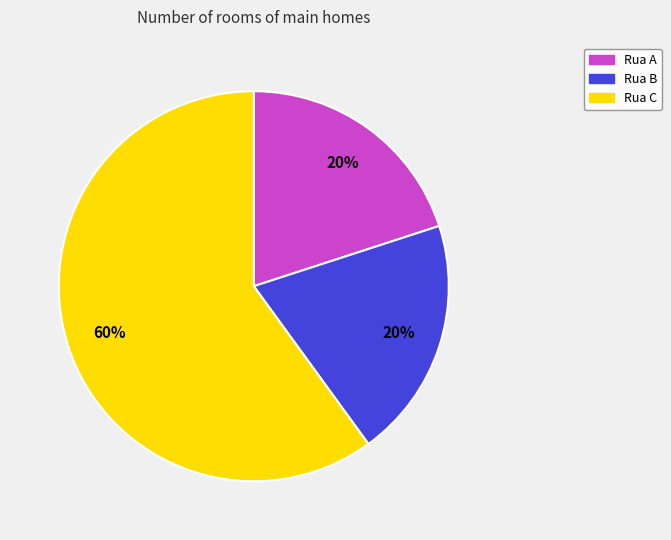

How many segments does this pie chart have?

3